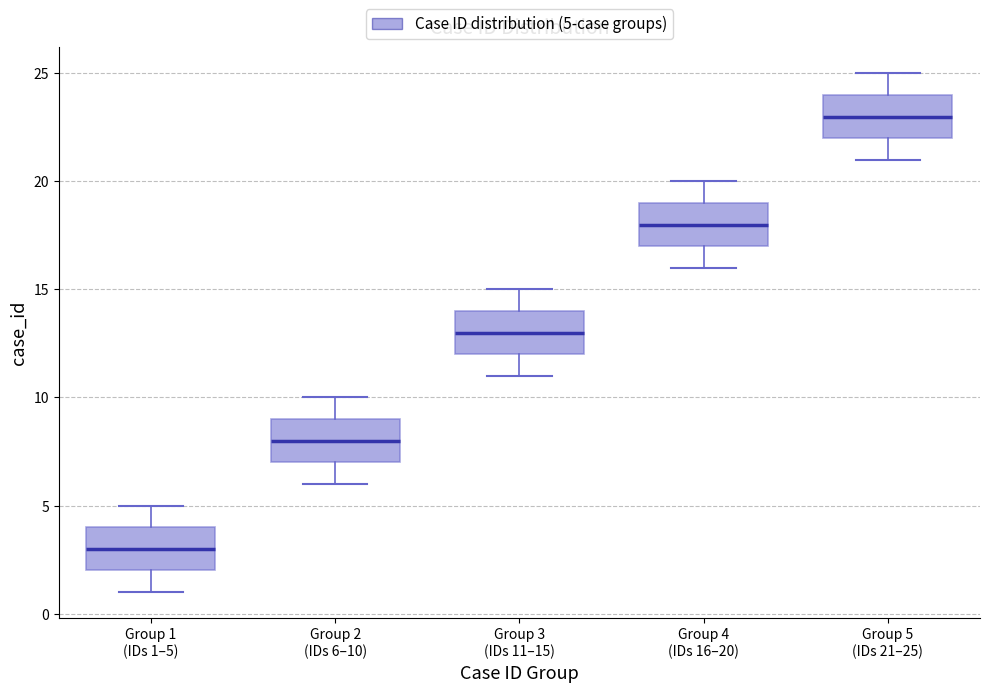

Which box's median line is the lowest?

Group 1 (IDs 1–5)